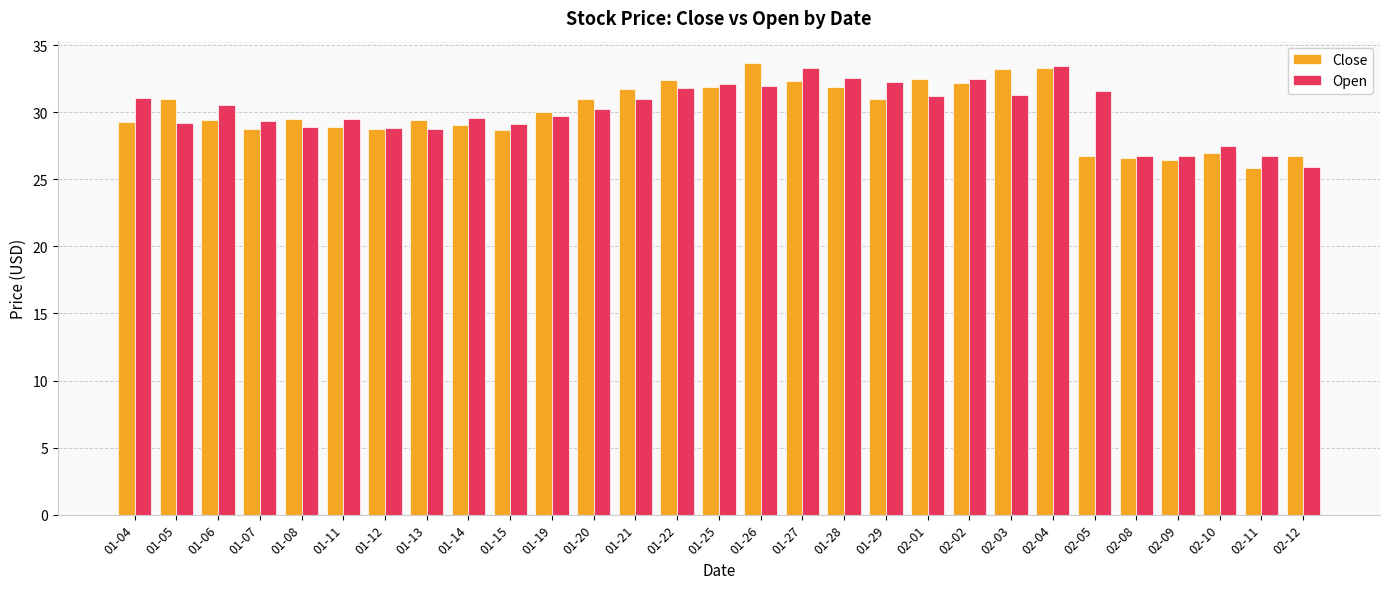

Where does the Close series first go above 29?

01-04